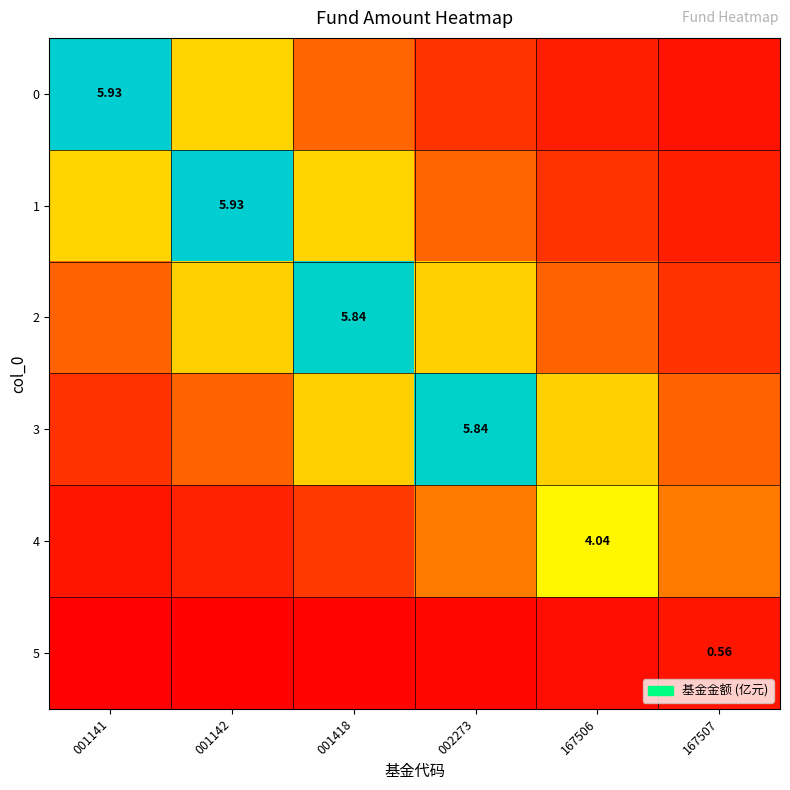

How many data points does each series have?

6